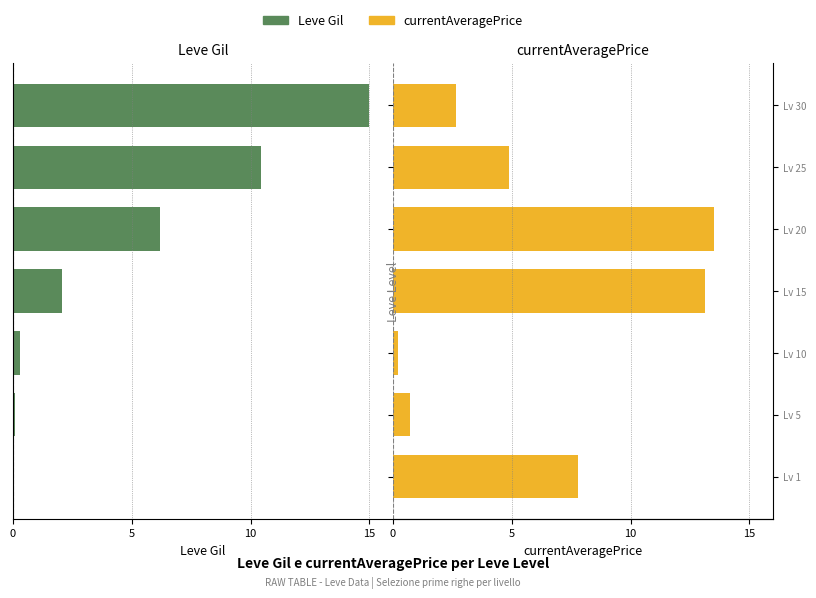

List the series in order of their overall mean, highest first.

currentAveragePrice, Leve Gil